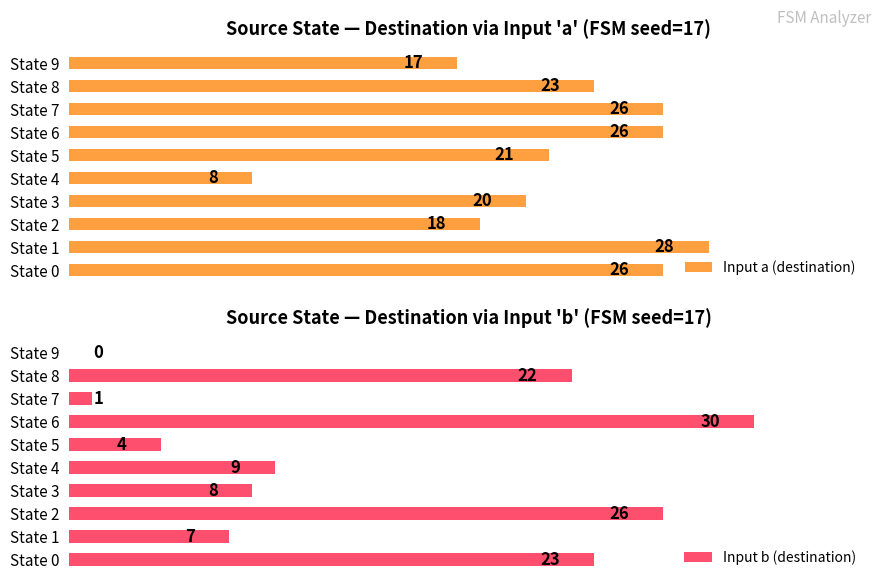

What is the difference between the Input b (destination) values at State 4 and State 3?

1